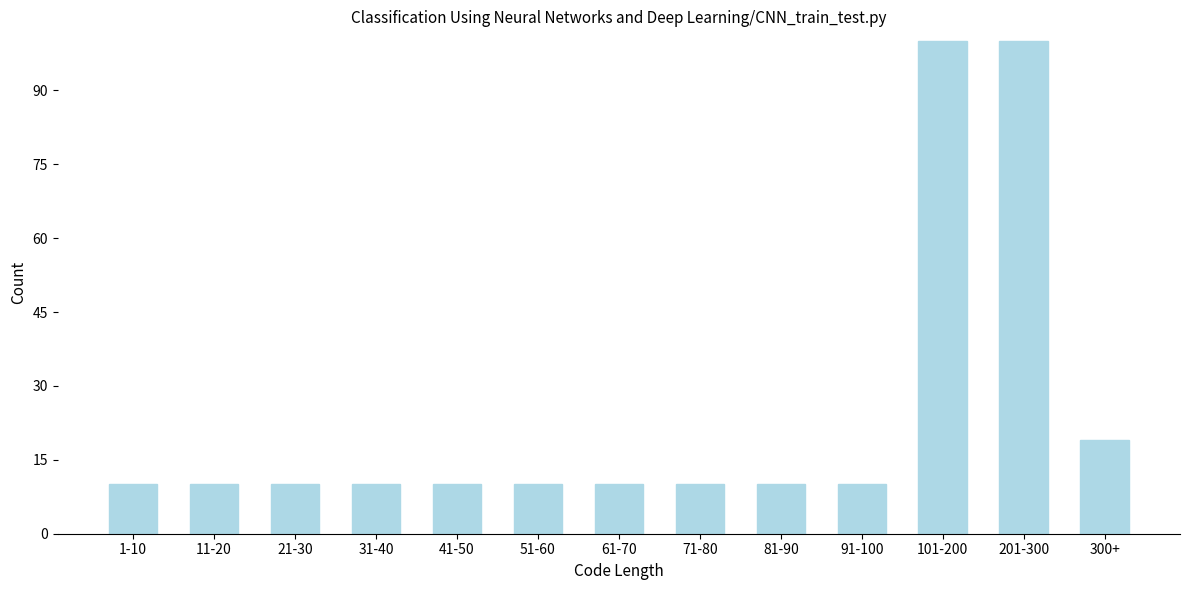

Reading right to left, what are all the values shown in this chart?

19	100	100	10	10	10	10	10	10	10	10	10	10